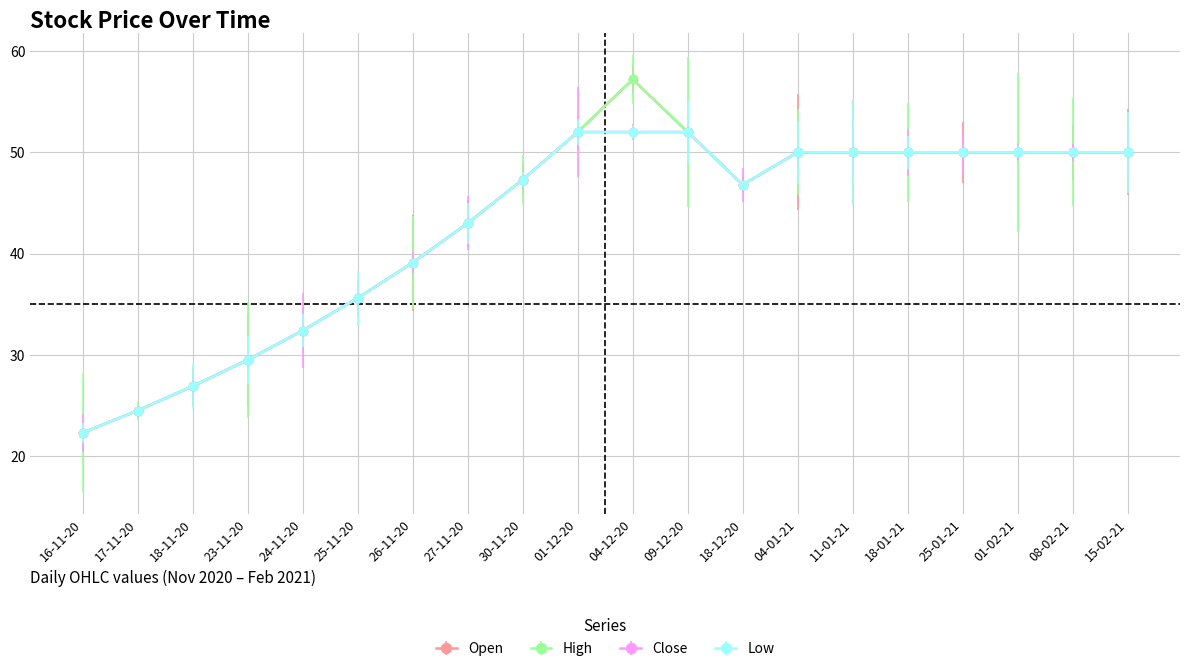

Reading left to right, list all the values displayed in this chart.

Open: 22.3	24.5	26.9	29.5	32.4	35.6	39.1	43.0	47.3	52.0	57.2	52.0	46.8	50.0	50.0	50.0	50.0	50.0	50.0	50.0
High: 22.3	24.5	26.9	29.5	32.4	35.6	39.1	43.0	47.3	52.0	57.2	52.0	46.8	50.0	50.0	50.0	50.0	50.0	50.0	50.0
Close: 22.3	24.5	26.9	29.5	32.4	35.6	39.1	43.0	47.3	52.0	52.0	52.0	46.8	50.0	50.0	50.0	50.0	50.0	50.0	50.0
Low: 22.3	24.5	26.9	29.5	32.4	35.6	39.1	43.0	47.3	52.0	52.0	52.0	46.8	50.0	50.0	50.0	50.0	50.0	50.0	50.0